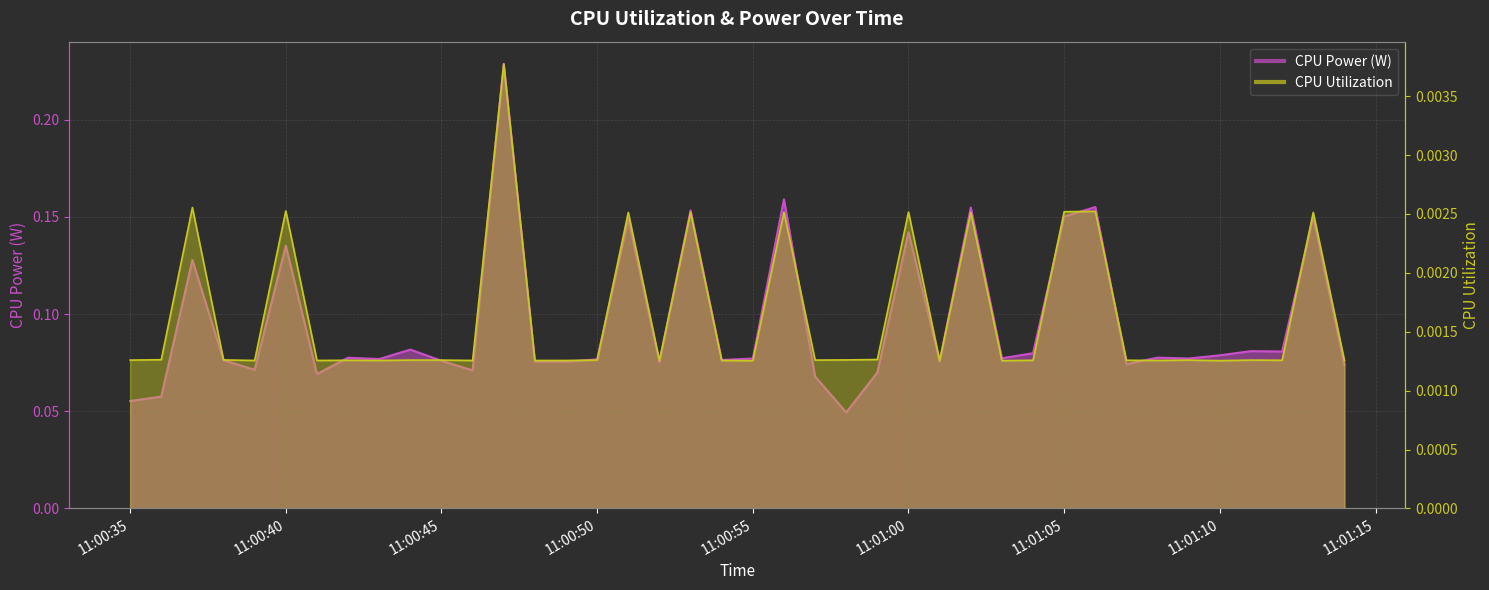

List the labels in order of CPU Utilization value, largest first.

2025-03-22 11:00:47, 2025-03-22 11:00:37, 2025-03-22 11:00:40, 2025-03-22 11:01:06, 2025-03-22 11:01:05, 2025-03-22 11:00:53, 2025-03-22 11:00:56, 2025-03-22 11:01:00, 2025-03-22 11:00:51, 2025-03-22 11:01:02, 2025-03-22 11:01:13, 2025-03-22 11:00:59, 2025-03-22 11:00:36, 2025-03-22 11:00:38, 2025-03-22 11:00:58, 2025-03-22 11:00:35, 2025-03-22 11:00:44, 2025-03-22 11:00:45, 2025-03-22 11:00:50, 2025-03-22 11:00:57, 2025-03-22 11:01:09, 2025-03-22 11:01:11, 2025-03-22 11:00:42, 2025-03-22 11:01:04, 2025-03-22 11:01:07, 2025-03-22 11:01:12, 2025-03-22 11:01:14, 2025-03-22 11:00:39, 2025-03-22 11:00:41, 2025-03-22 11:00:43, 2025-03-22 11:00:46, 2025-03-22 11:00:48, 2025-03-22 11:00:49, 2025-03-22 11:00:52, 2025-03-22 11:00:54, 2025-03-22 11:01:01, 2025-03-22 11:01:08, 2025-03-22 11:00:55, 2025-03-22 11:01:03, 2025-03-22 11:01:10